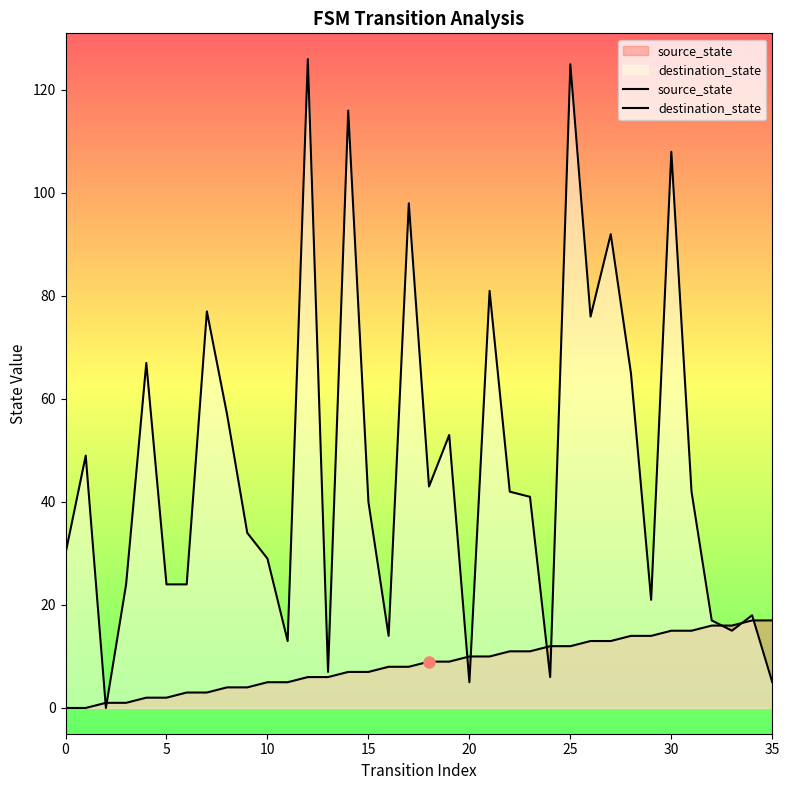

What is the difference between the second highest and minimum values in the source_state series?

17